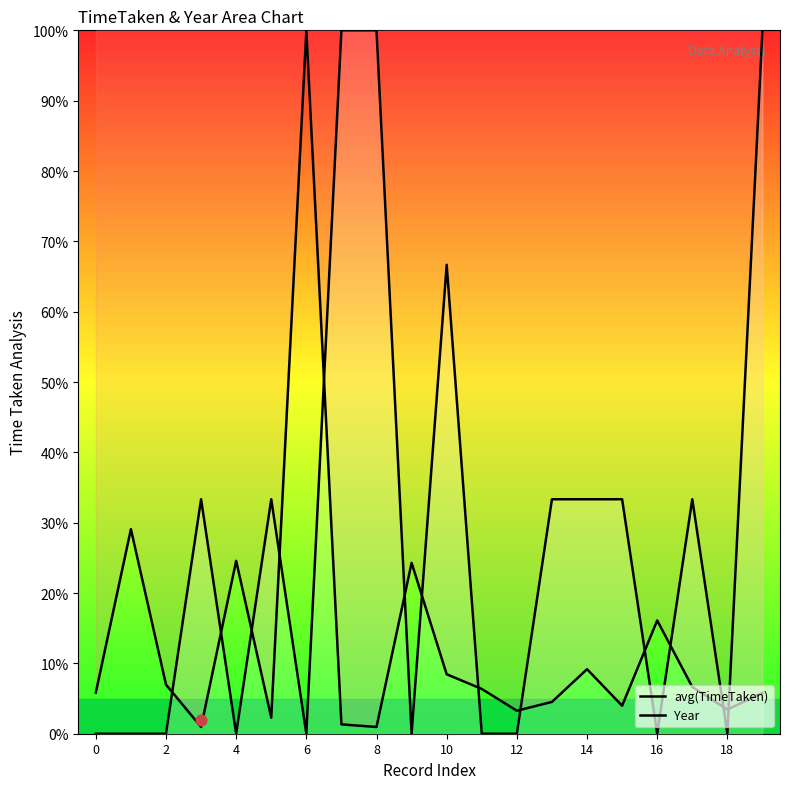

Which series has the widest spread of Y values?

Year